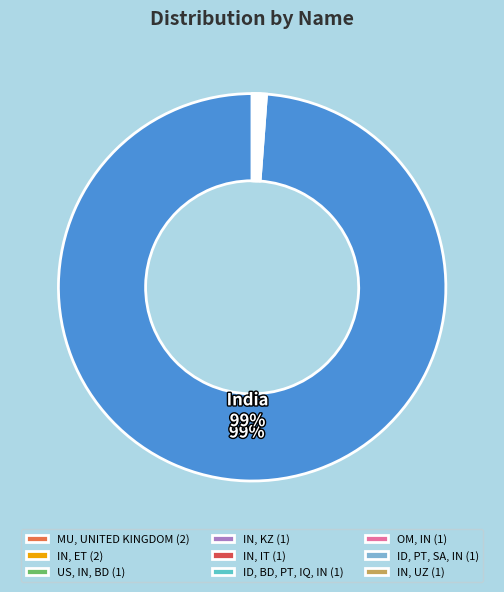

Rank the categories by value from lowest to highest.

US, IN, BD, IN, KZ, IN, IT, ID, BD, PT, IQ, IN, OM, IN, ID, PT, SA, IN, IN, UZ, MU, UNITED KINGDOM, IN, ET, India